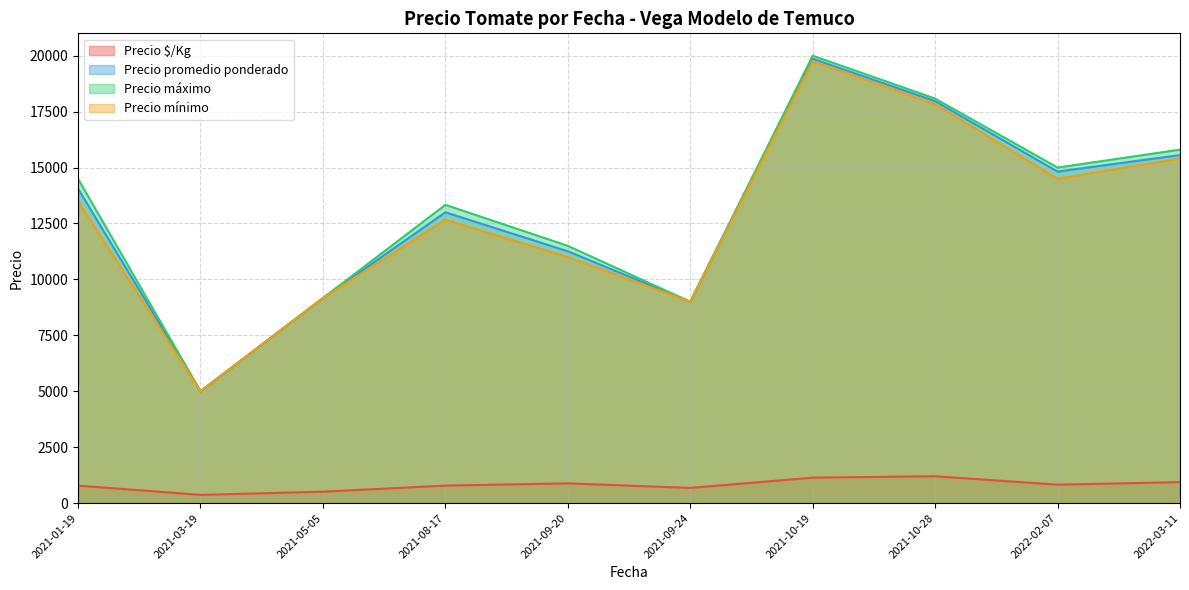

The value of Precio mínimo at 2021-01-19 is 7647. True or false?

False